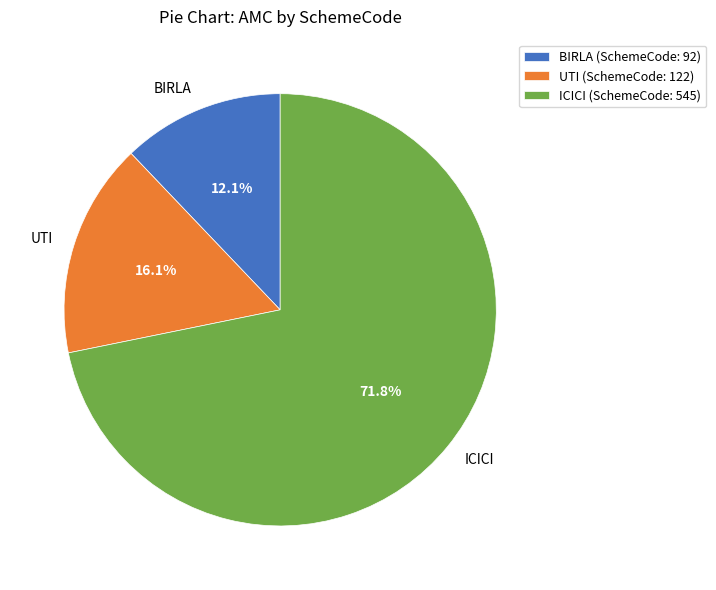

To the nearest percent, what is the difference between the BIRLA and ICICI slice percentages?

60%